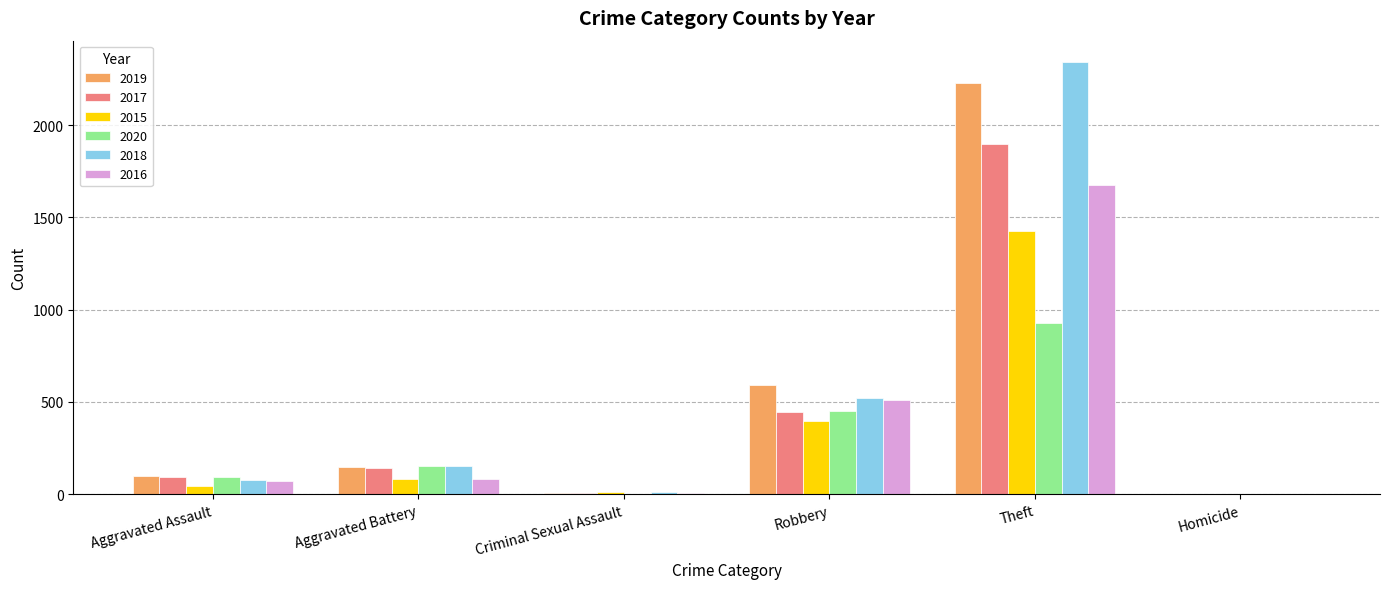

What is the sum of all 2018 values?

3101